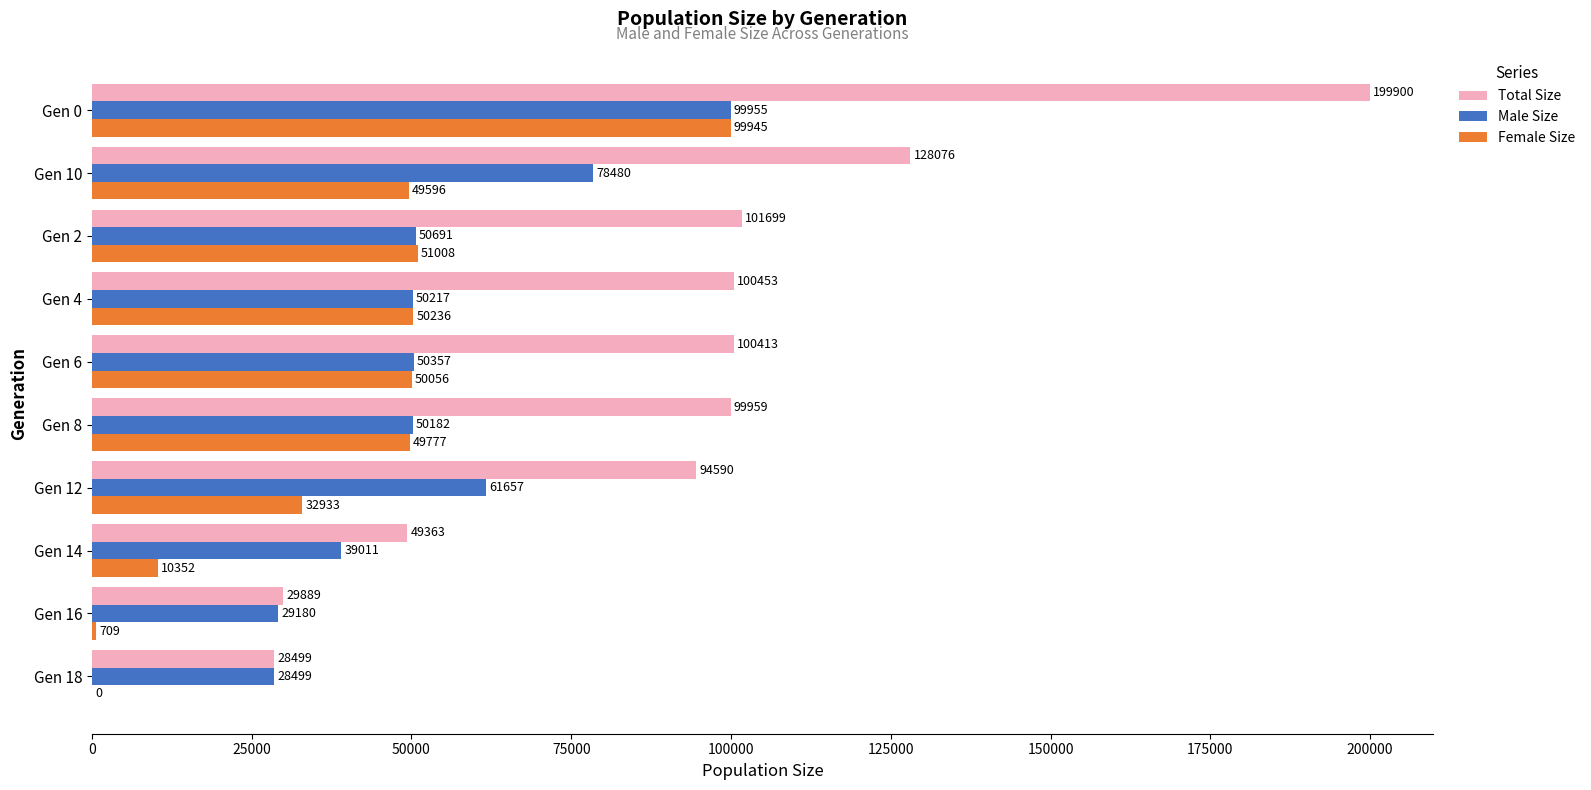

Where is Male Size nearest to the value 64227?

Gen 12